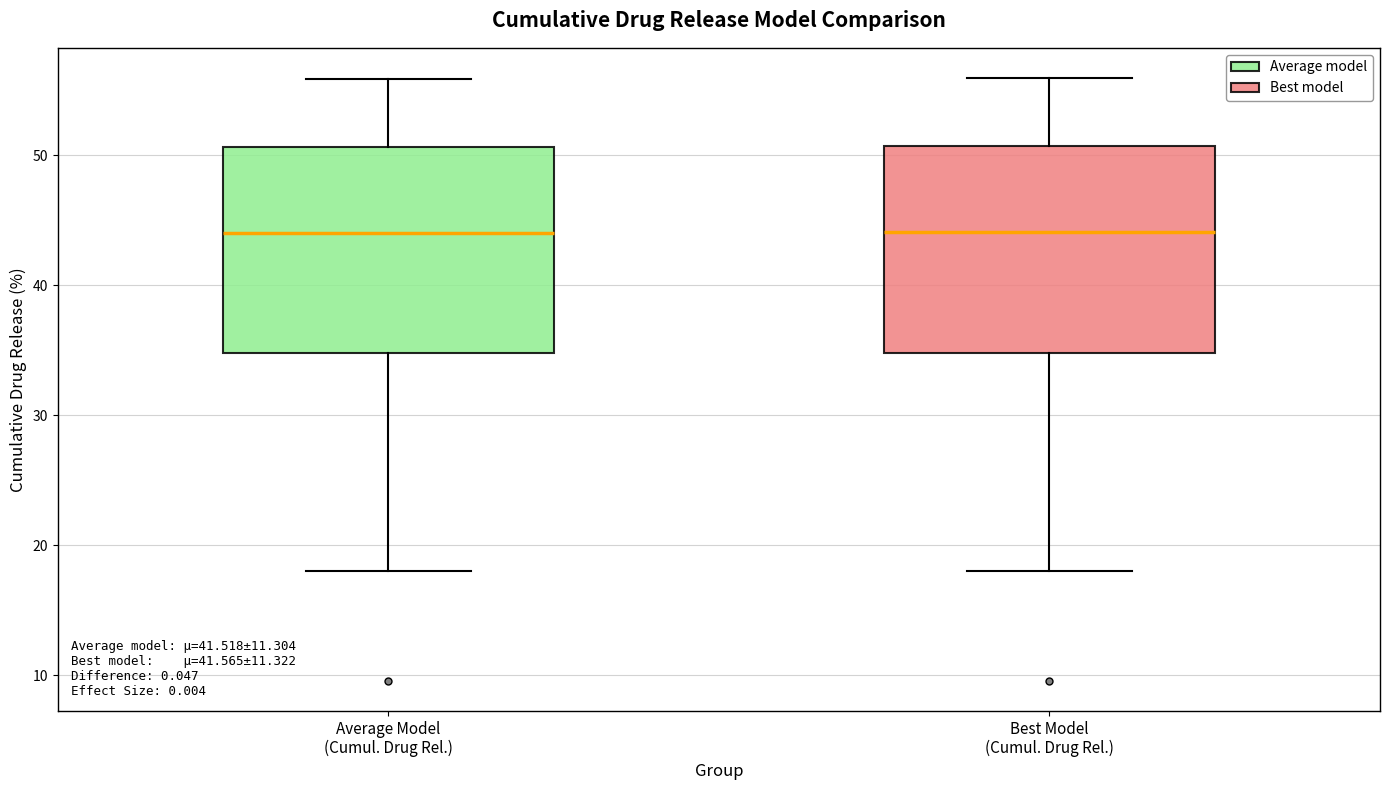

Reading left to right, read every box against the y-axis: the position of its median line, the range the box covers, and the ends of its whiskers. The values are not printed on the chart, so give them approximately, as read against the axis.

Average Model (Cumul. Drug Rel.): median 44, box 35 to 51, whiskers 18 to 56
Best Model (Cumul. Drug Rel.): median 44, box 35 to 51, whiskers 18 to 56